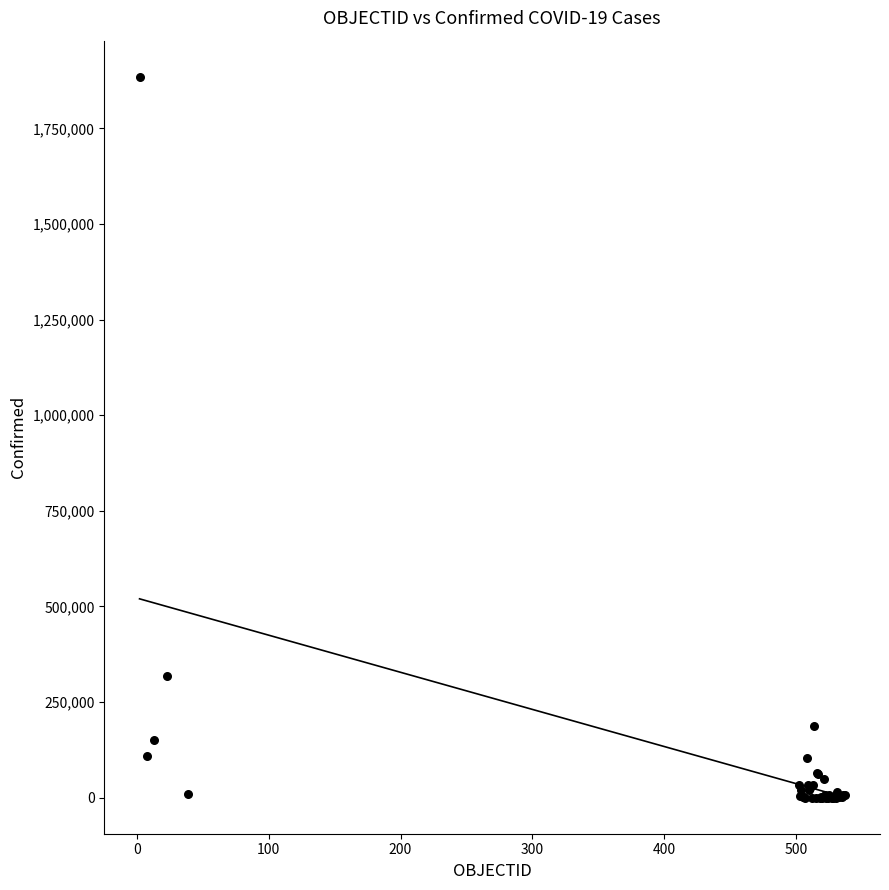

What Y value in the scatter plot is closest to 942502?

317657